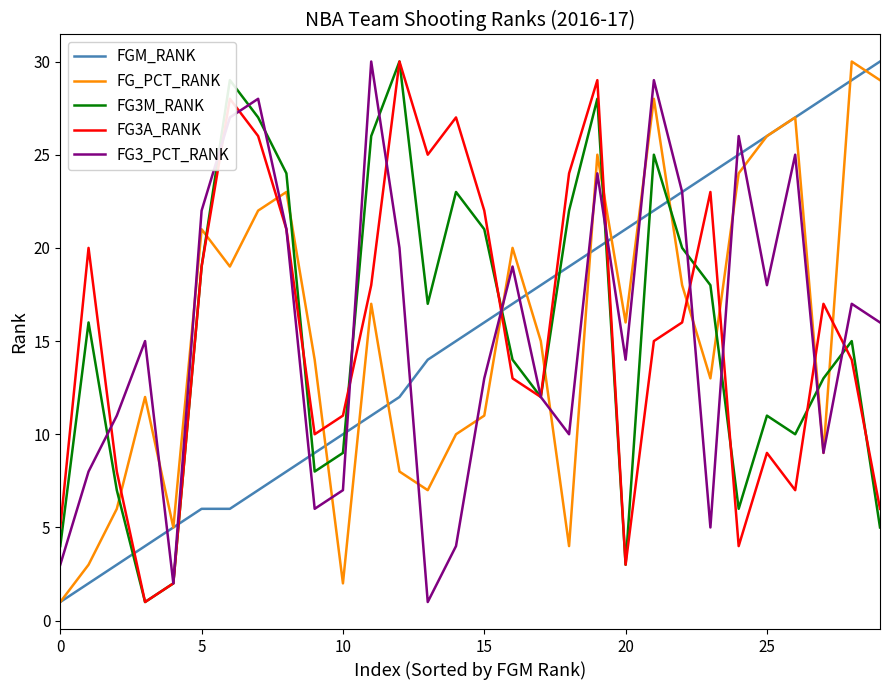

How many lines are shown in the chart?

5